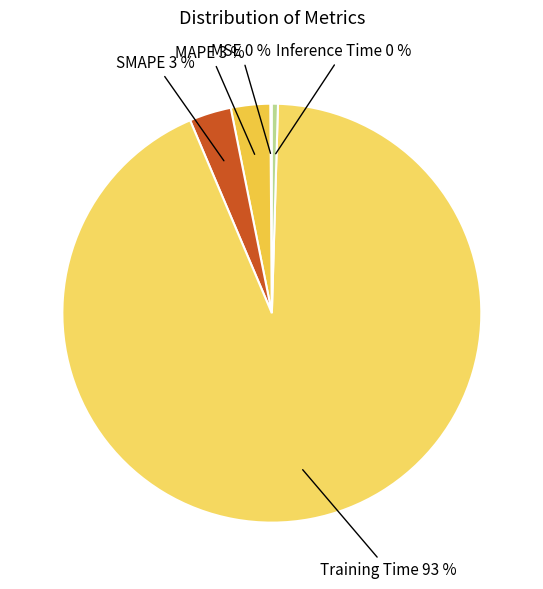

What percentage is the MAPE slice, to the nearest percent?

3%